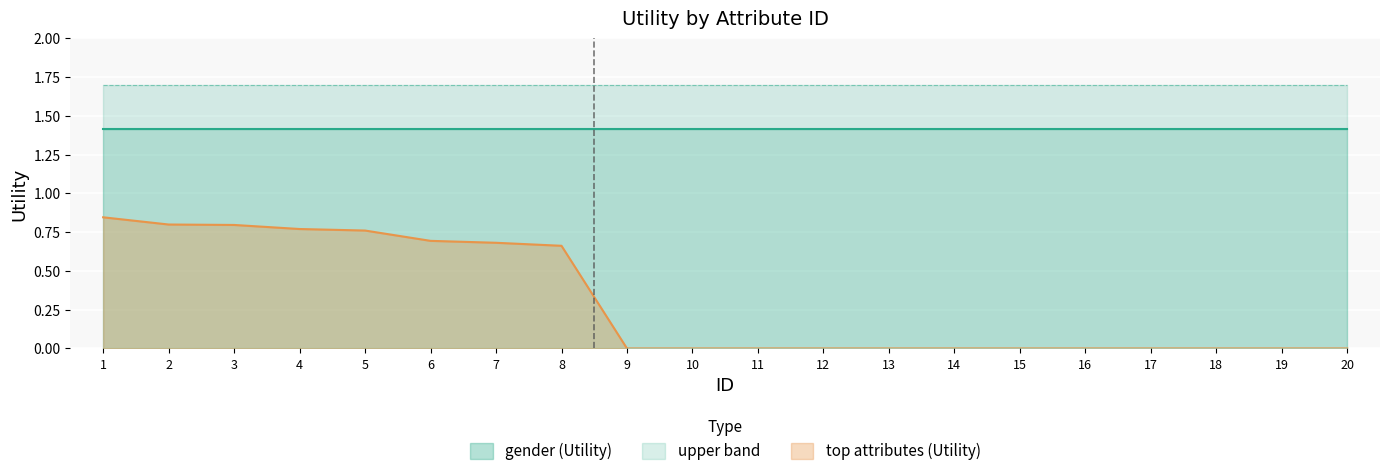

Rank the series by their maximum value, from highest to lowest.

upper band, gender (Utility), top attributes (Utility)